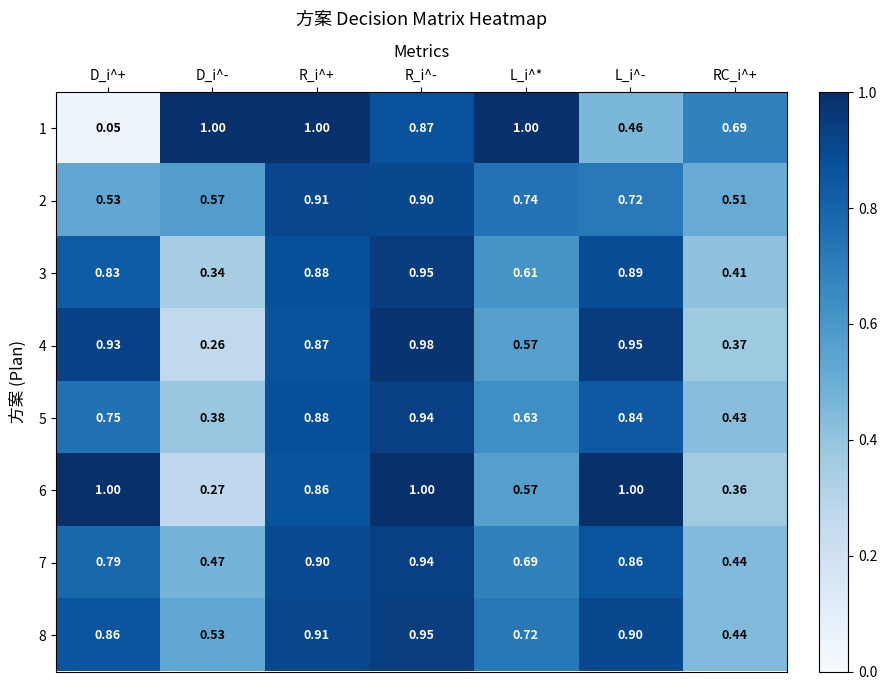

Where is 8 nearest to the value 0?

RC_i^+